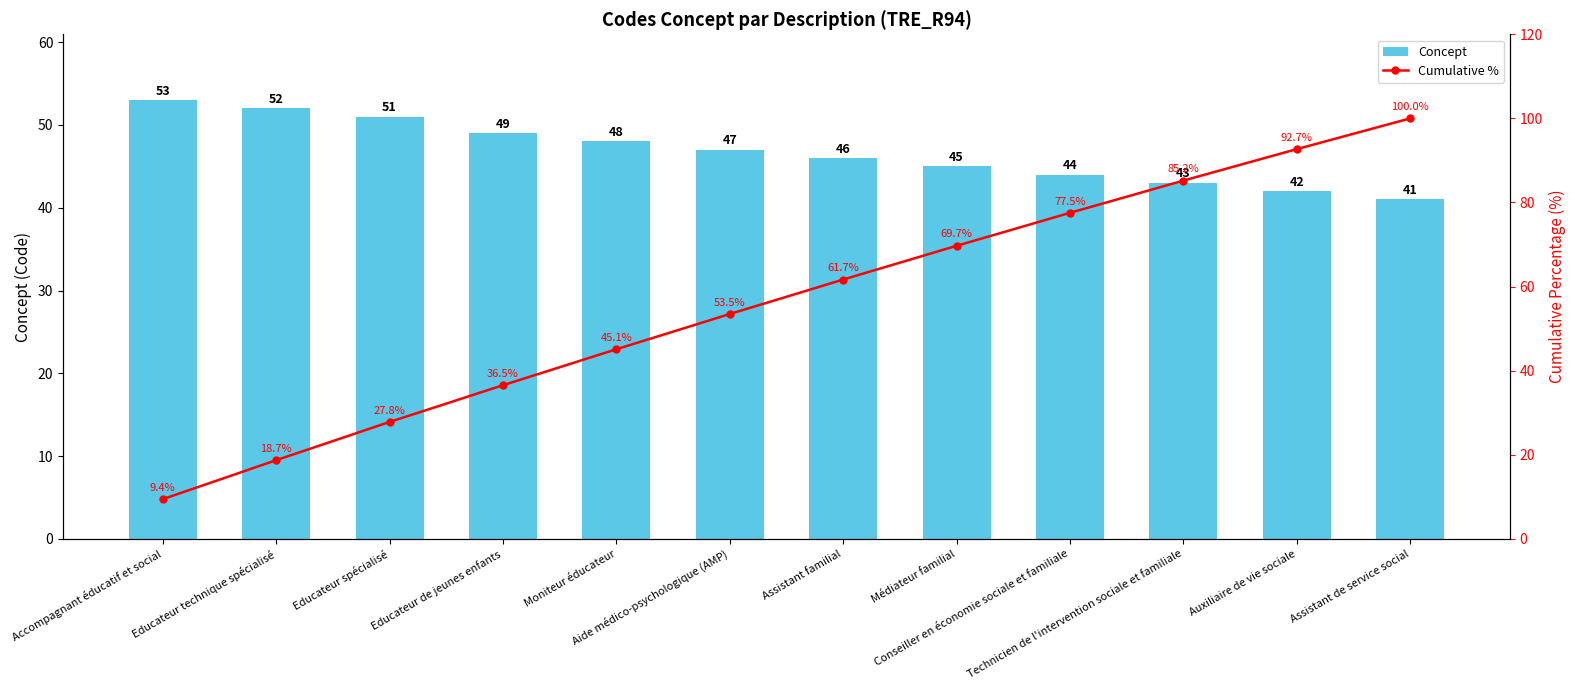

What is the sum of the Cumulative % values at Conseiller en économie sociale et familiale and Médiateur familial?

147.2